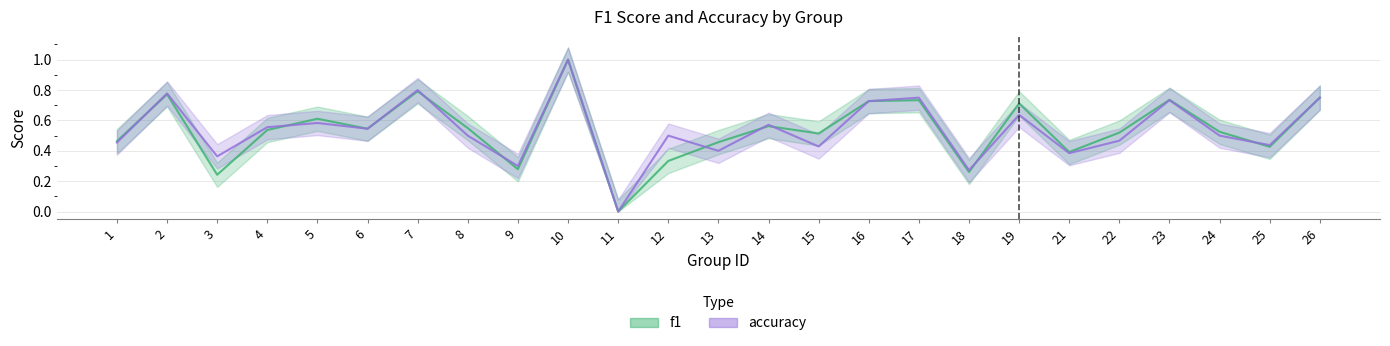

What is the sum of the f1_line values at 21 and 26?

1.1